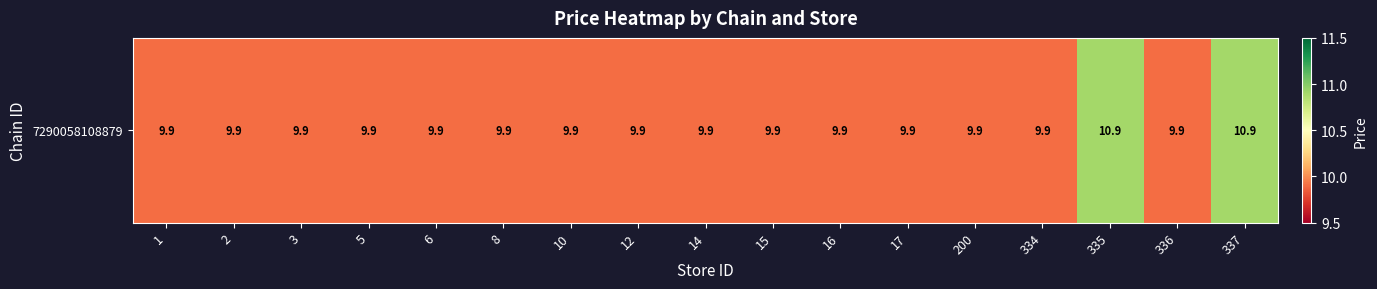

Reading left to right, transcribe all the data shown in this chart.

1=9.9	2=9.9	3=9.9	5=9.9	6=9.9	8=9.9	10=9.9	12=9.9	14=9.9	15=9.9	16=9.9	17=9.9	200=9.9	334=9.9	335=10.9	336=9.9	337=10.9